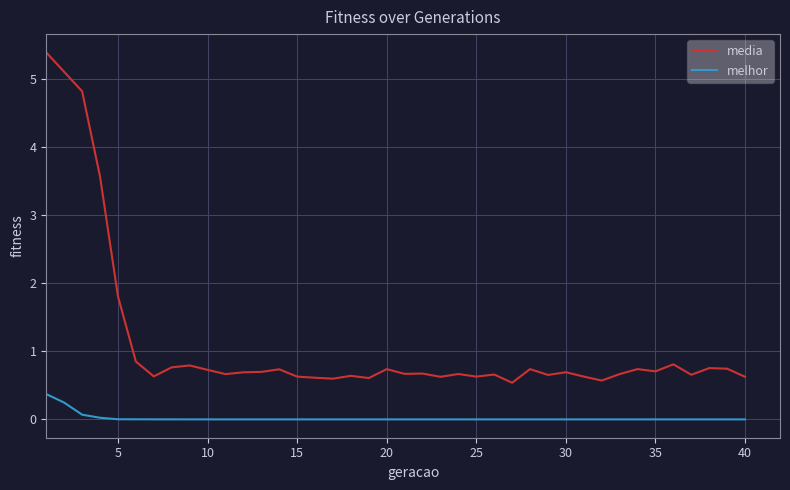

What is the maximum value for media?

5.4